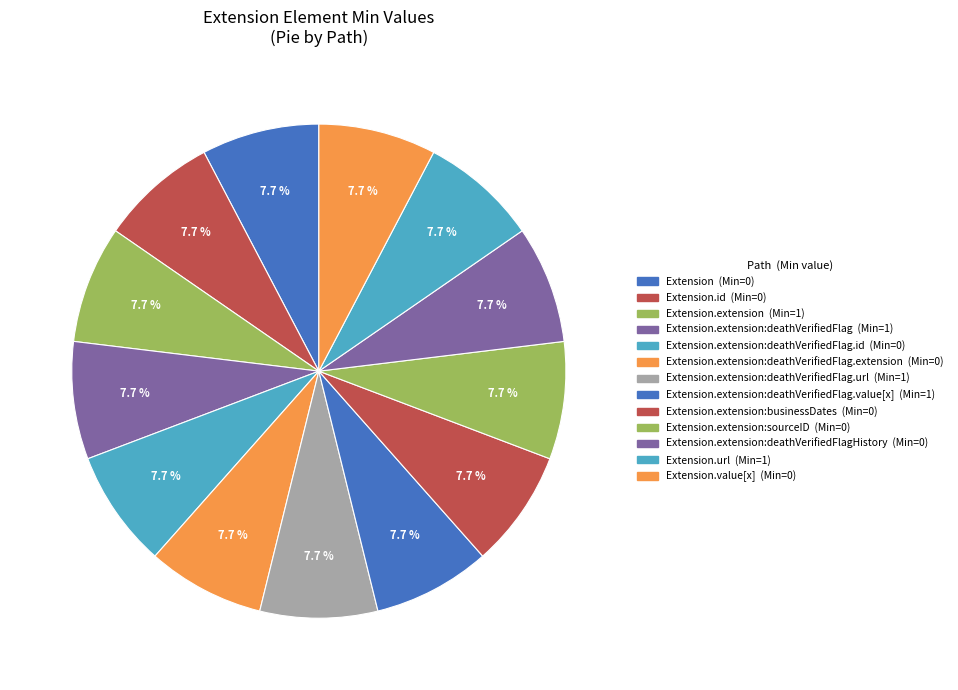

Count the number of slices in the pie.

13